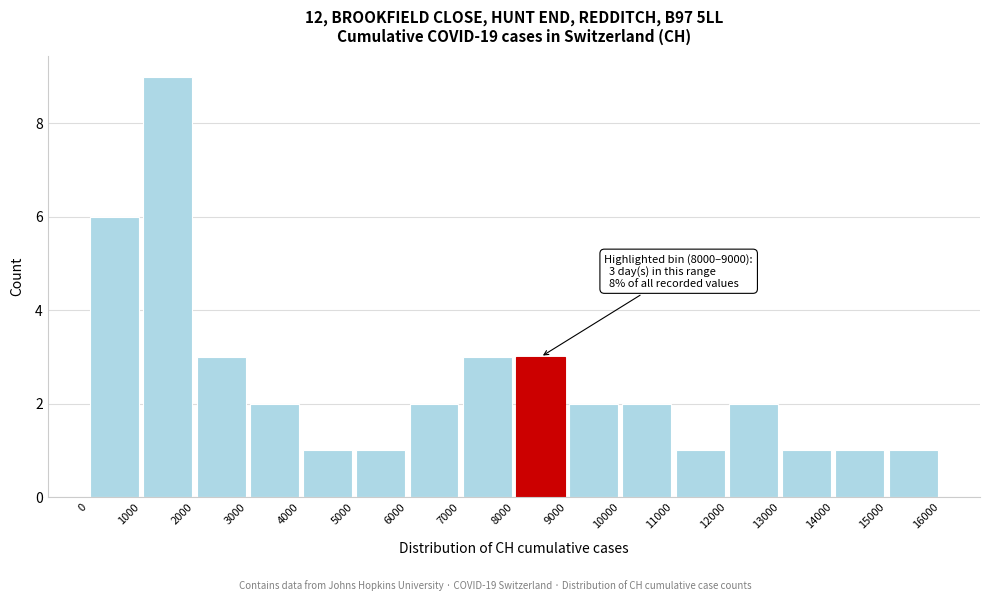

Over which range of the x-axis is the bar tallest?

1000 to 2000